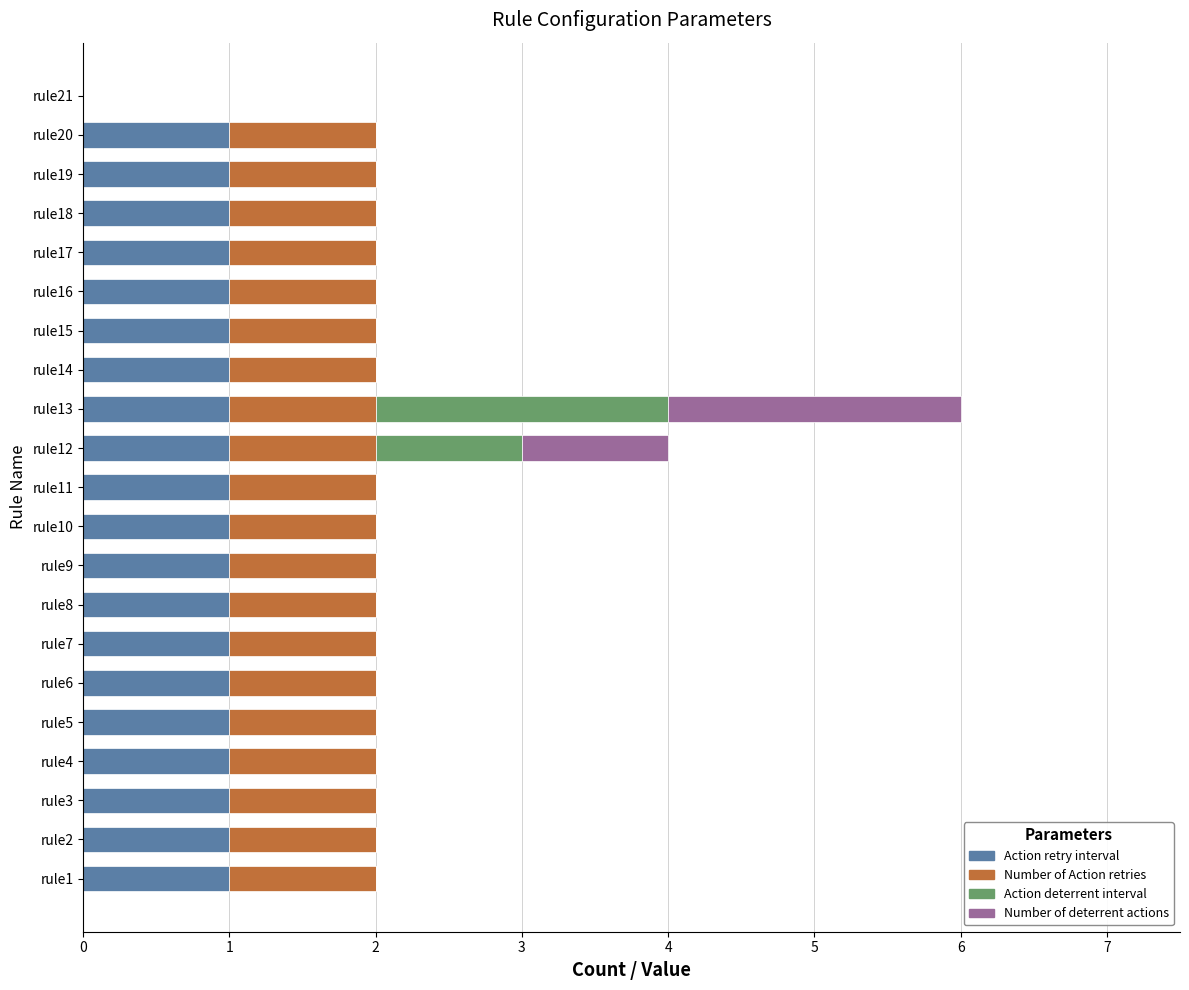

Is it true that Action retry interval equals 0 at rule1?

False